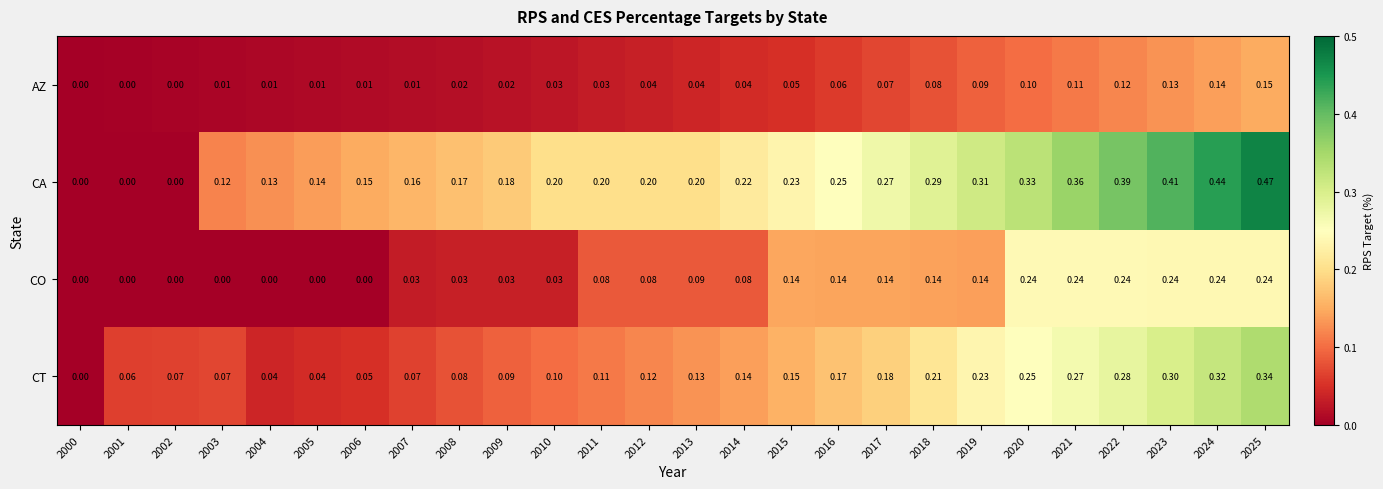

At 2008, list the series in order from smallest to largest.

AZ, CO, CT, CA